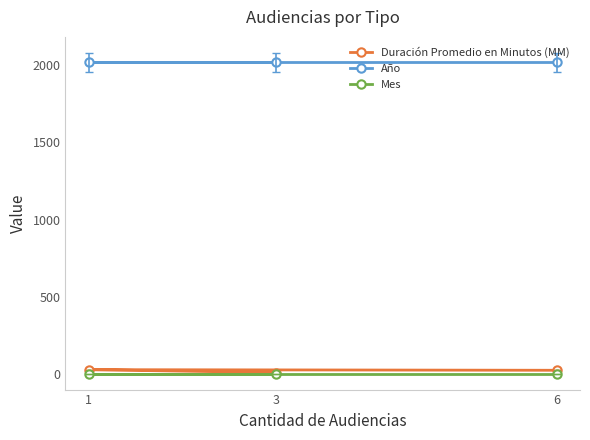

What is the spread (max minus min) of values at 1?

2013